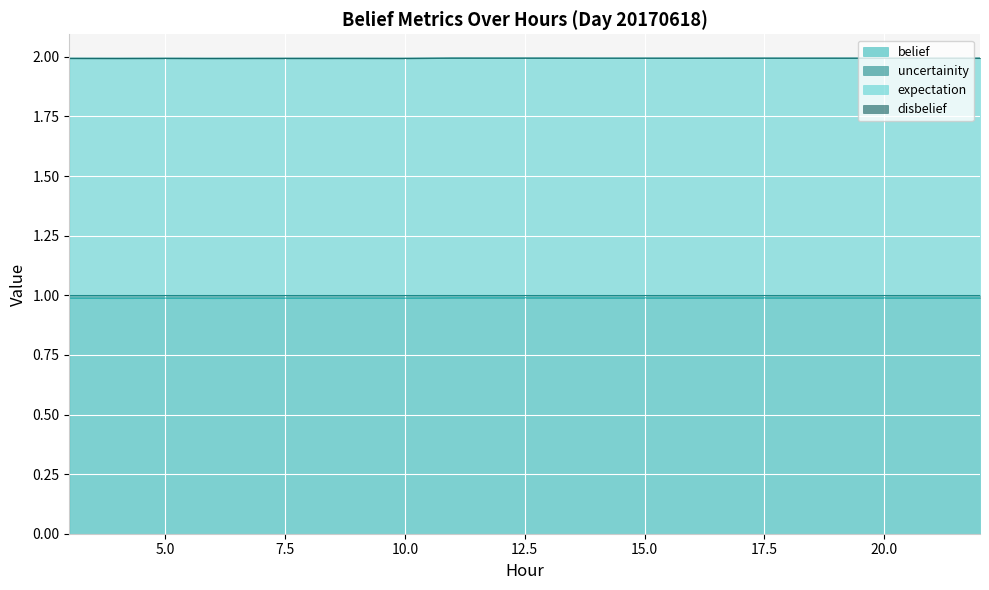

Does the chart display data point markers on the line(s)?

No